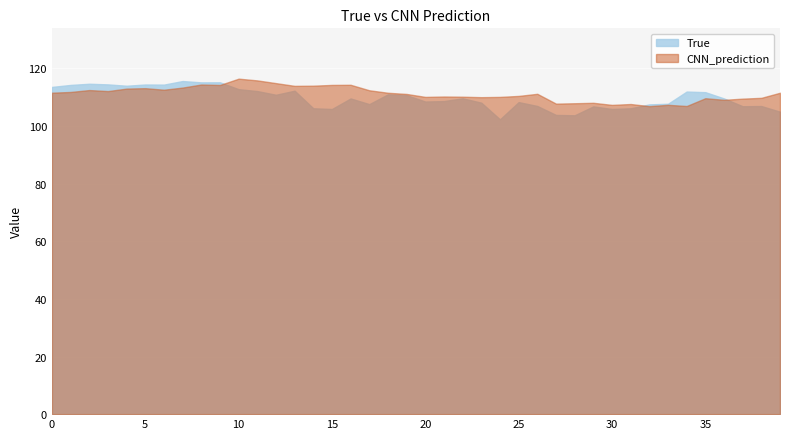

Reading right to left, transcribe all the data shown in this chart.

True: 39=105.0	38=106.9	37=106.9	36=109.6	35=111.8	34=112.0	33=107.7	32=107.5	31=106.2	30=105.9	29=106.8	28=103.7	27=103.8	26=107.0	25=108.3	24=102.3	23=108.1	22=109.6	21=108.7	20=108.5	19=110.7	18=111.0	17=107.6	16=109.6	15=105.9	14=106.2	13=112.3	12=110.8	11=112.1	10=112.8	9=115.2	8=115.2	7=115.6	6=114.4	5=114.4	4=114.0	3=114.4	2=114.7	1=114.3	0=113.6
CNN_prediction: 39=111.6	38=109.8	37=109.5	36=109.1	35=109.6	34=106.9	33=107.4	32=106.9	31=107.6	30=107.3	29=108.1	28=107.9	27=107.8	26=111.2	25=110.4	24=110.1	23=110.0	22=110.2	21=110.2	20=110.1	19=111.1	18=111.5	17=112.4	16=114.3	15=114.3	14=114.0	13=113.9	12=114.9	11=115.8	10=116.4	9=114.2	8=114.4	7=113.3	6=112.6	5=113.1	4=113.0	3=112.1	2=112.5	1=111.8	0=111.6